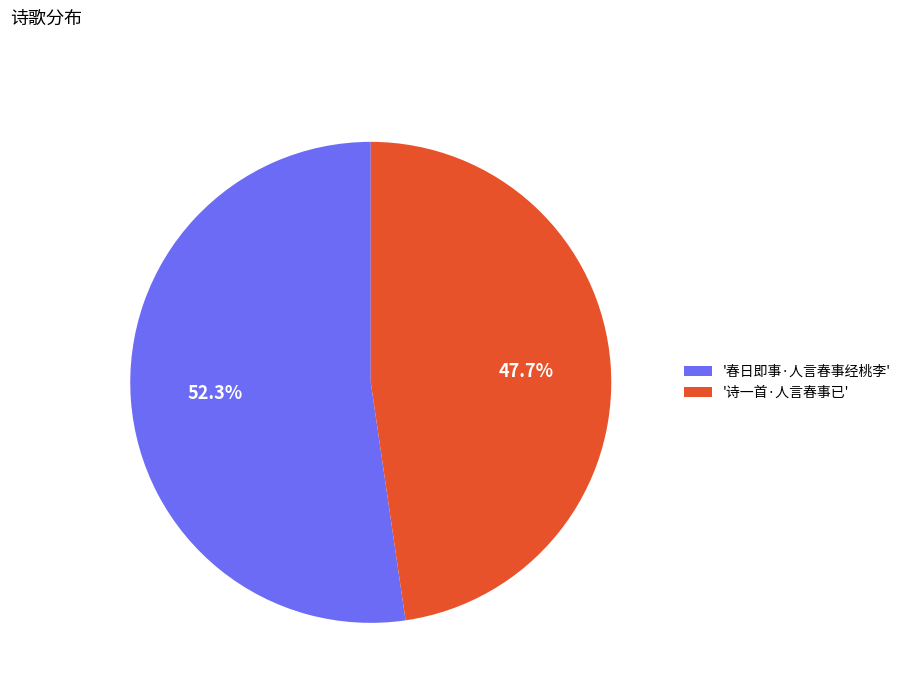

Which slice represents more than half of the pie?

'春日即事·人言春事经桃李'